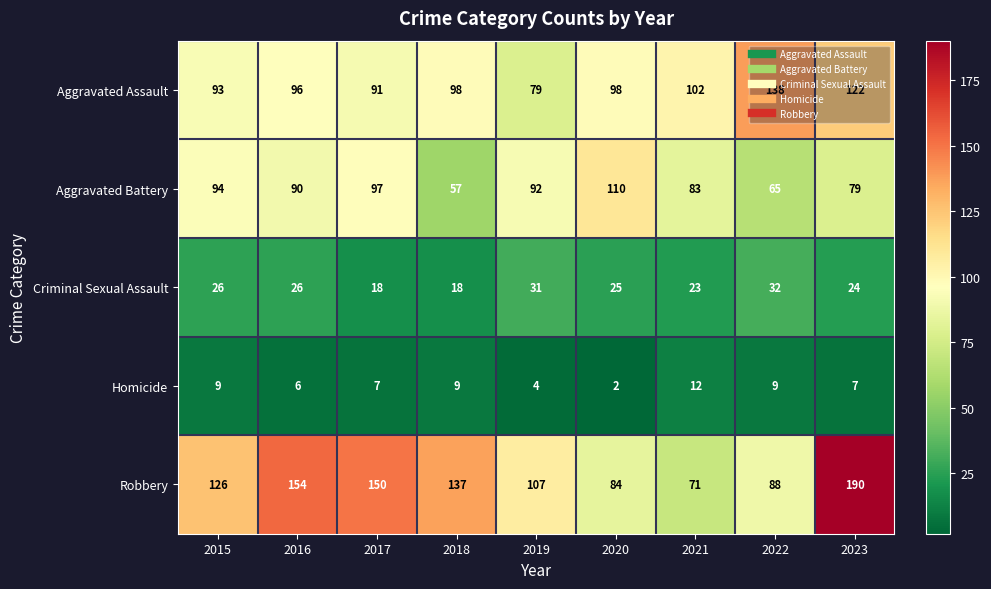

Which series has the largest range (max minus min)?

Robbery